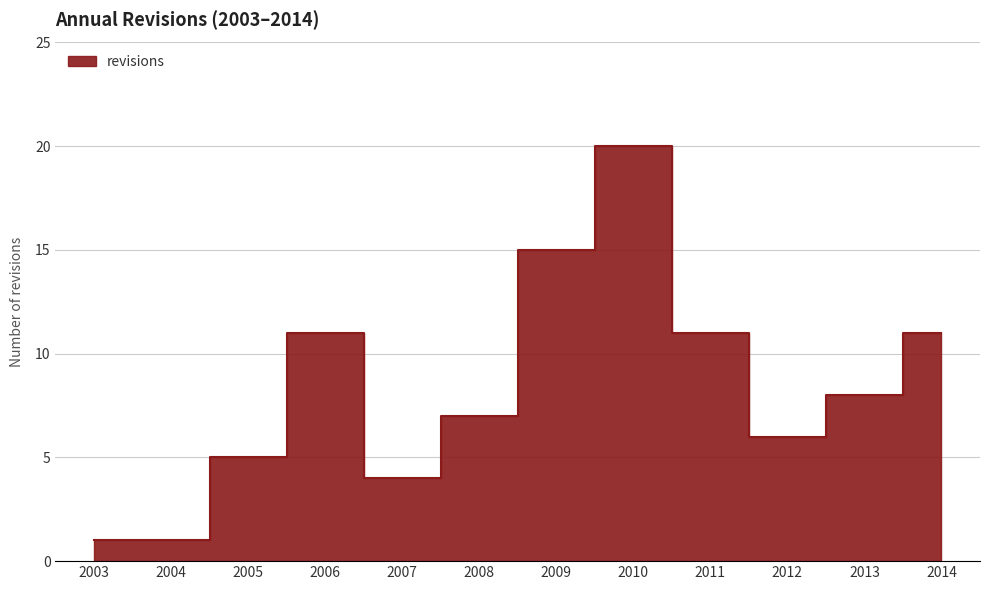

What is the minimum value shown in the chart?

1